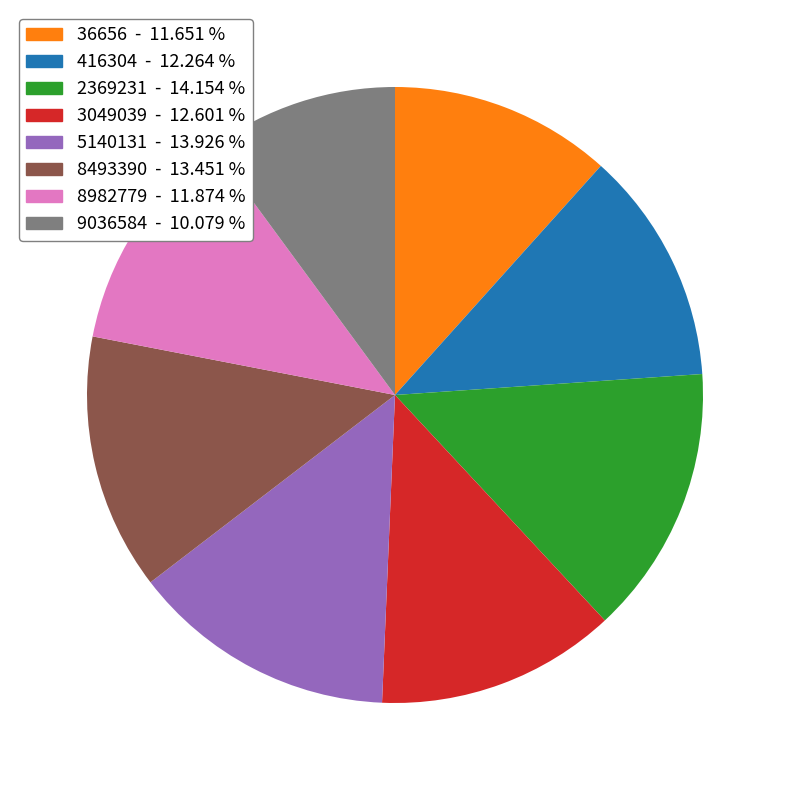

Is there a majority slice in this chart?

No